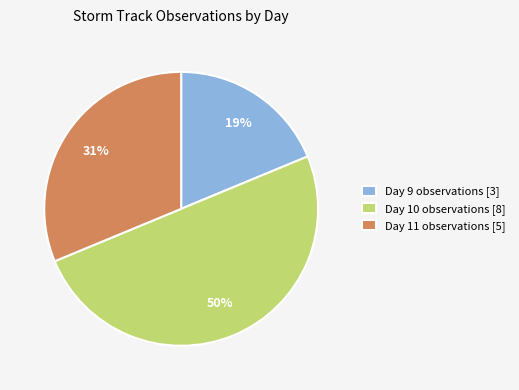

To the nearest percent, what is the difference between the largest and smallest slice percentages?

31%